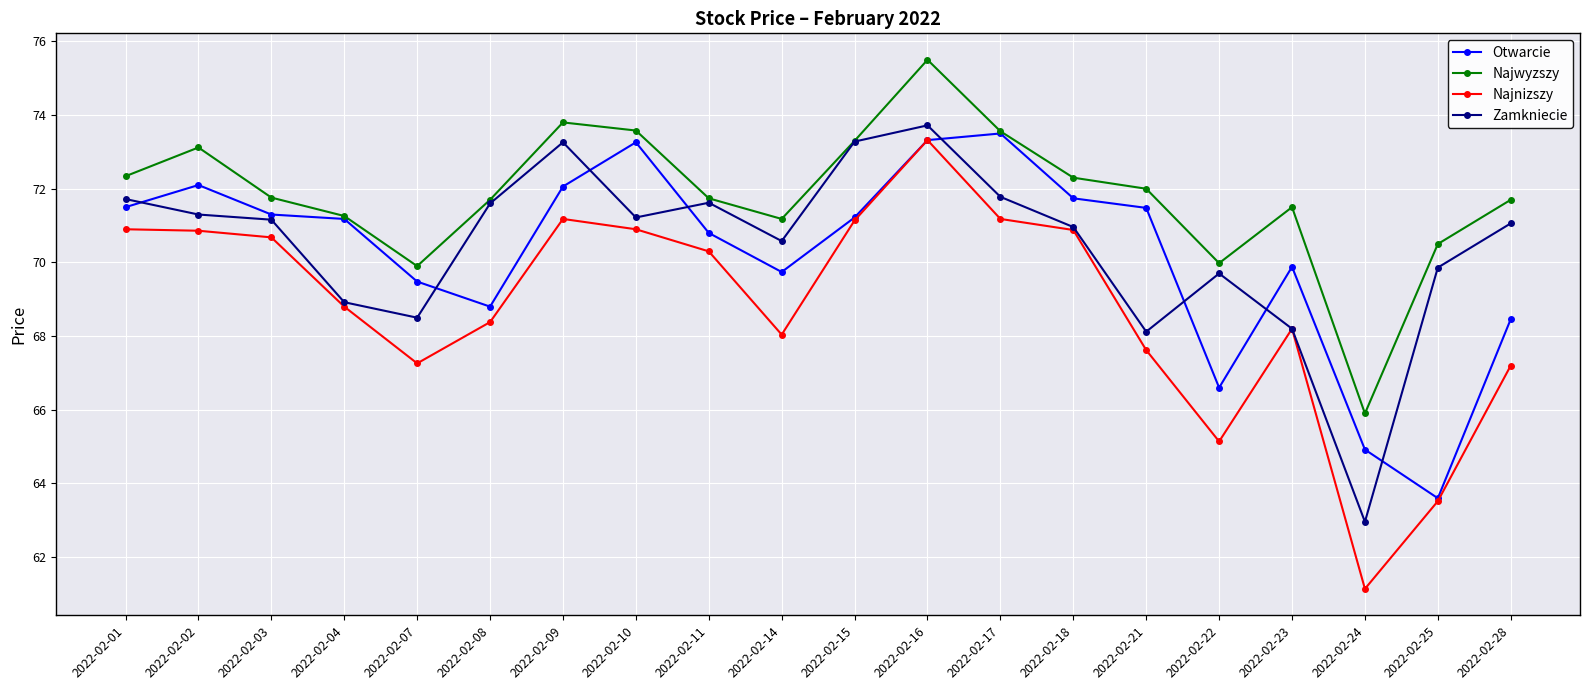

True or false: Najnizszy and Najwyzszy cross at least once.

False